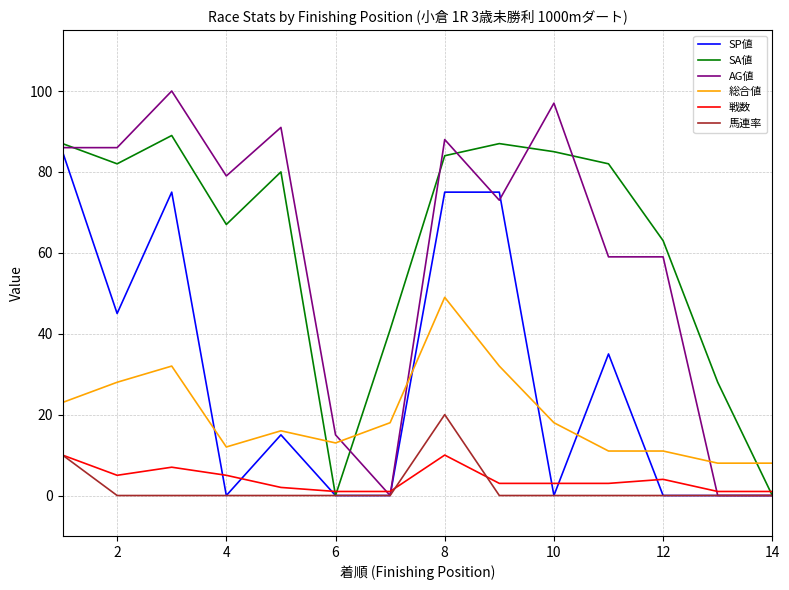

Is this an area chart (filled region under the line)?

No